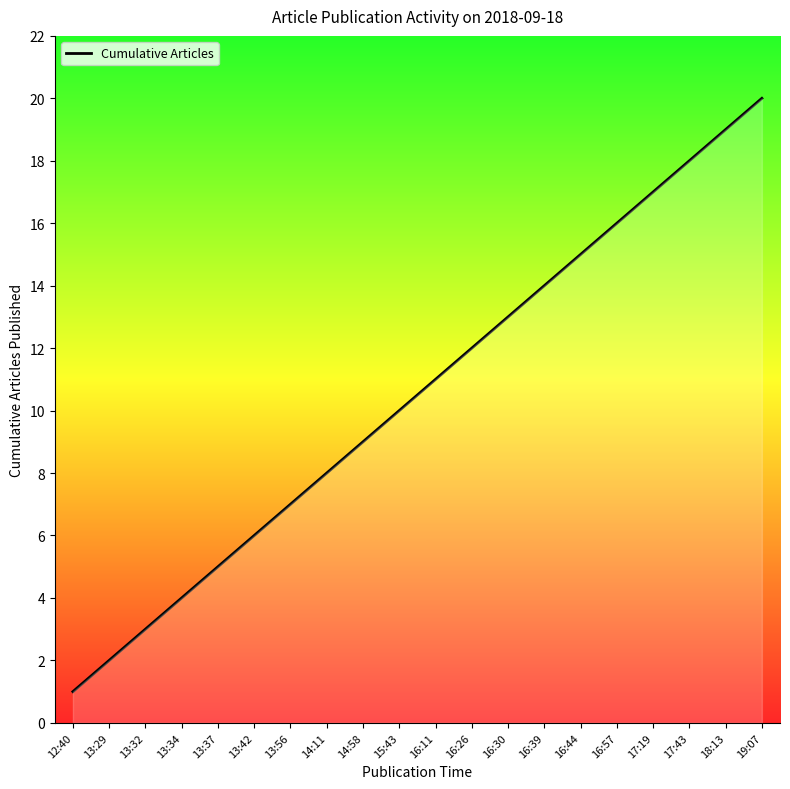

How many lines are shown in the chart?

1